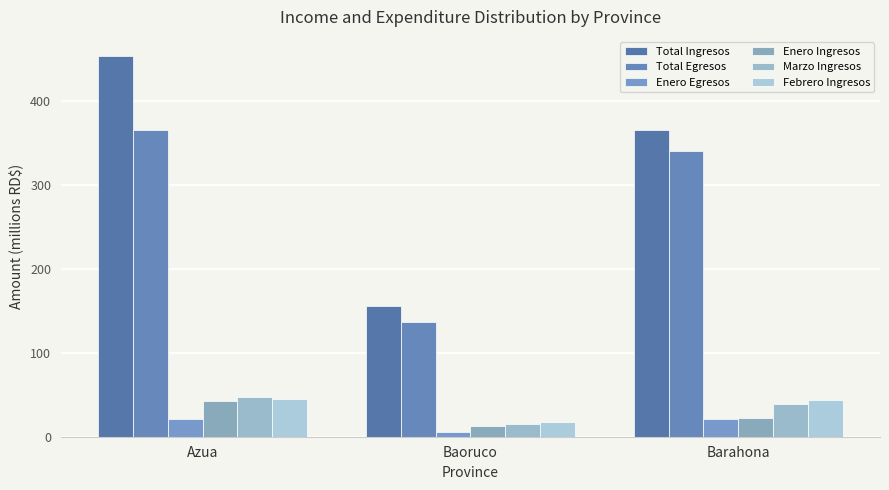

The value of Febrero Ingresos at Azua is 58.3. True or false?

False